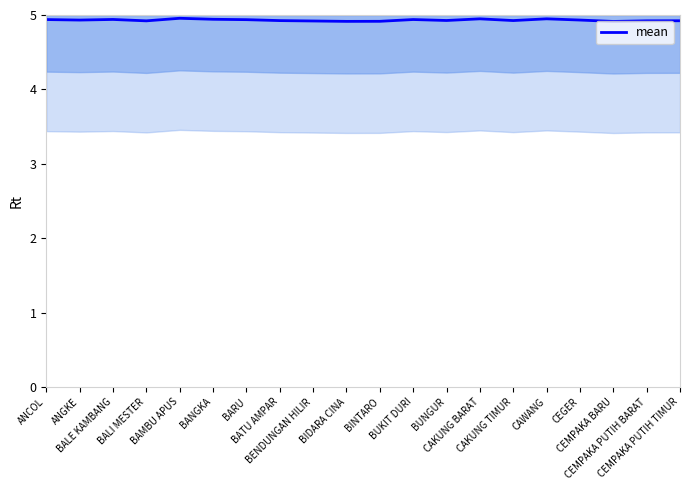

Which has a higher value, BARU or BALE KAMBANG?

BALE KAMBANG